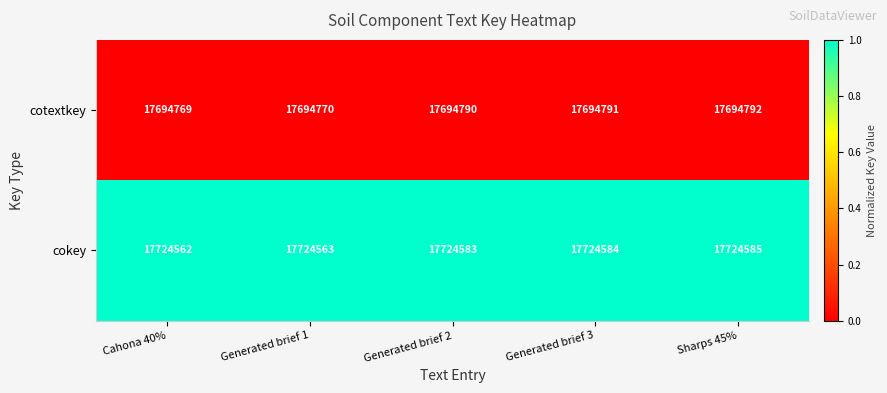

Reading left to right, transcribe all the data shown in this chart.

cotextkey: Cahona 40%=17694769	Generated brief 1=17694770	Generated brief 2=17694790	Generated brief 3=17694791	Sharps 45%=17694792
cokey: Cahona 40%=17724562	Generated brief 1=17724563	Generated brief 2=17724583	Generated brief 3=17724584	Sharps 45%=17724585